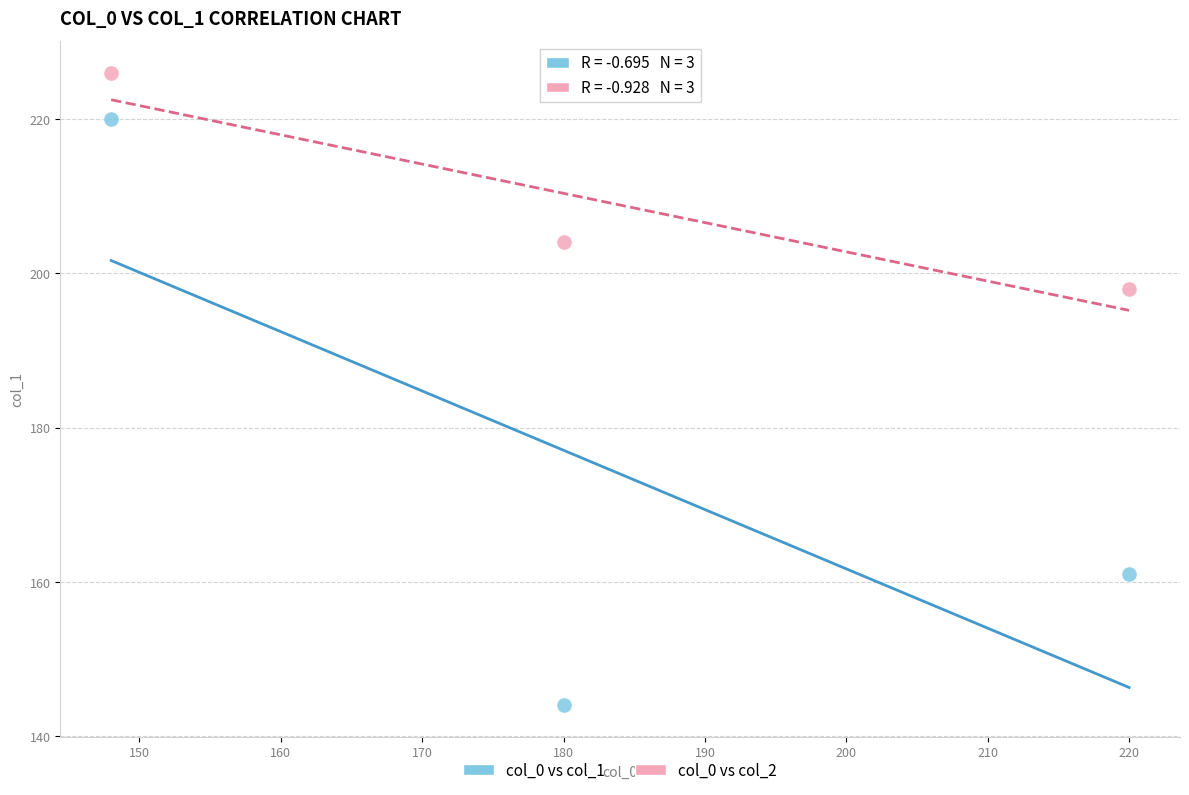

Which series reaches the maximum Y coordinate?

col_0 vs col_2